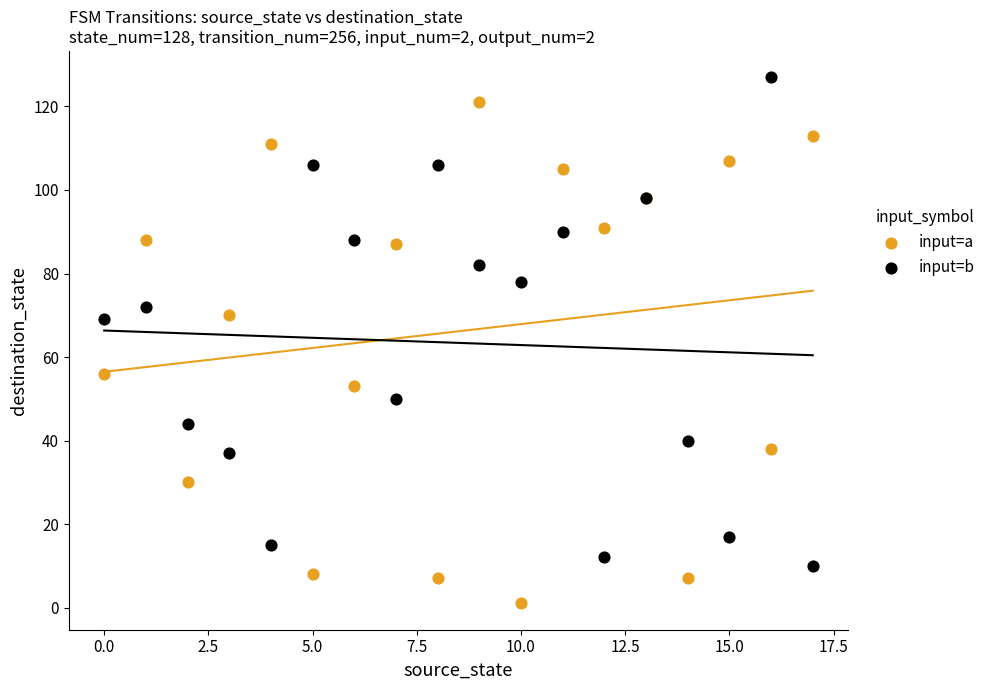

What are all the series names shown in the legend?

input=a, input=b